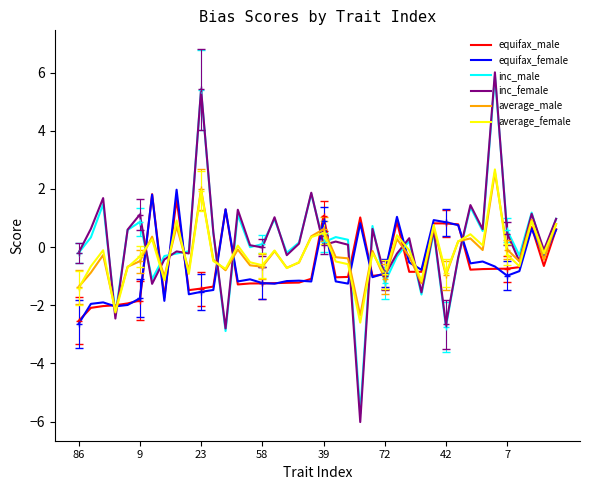

How many intersections are there between inc_male and equifax_male?

16